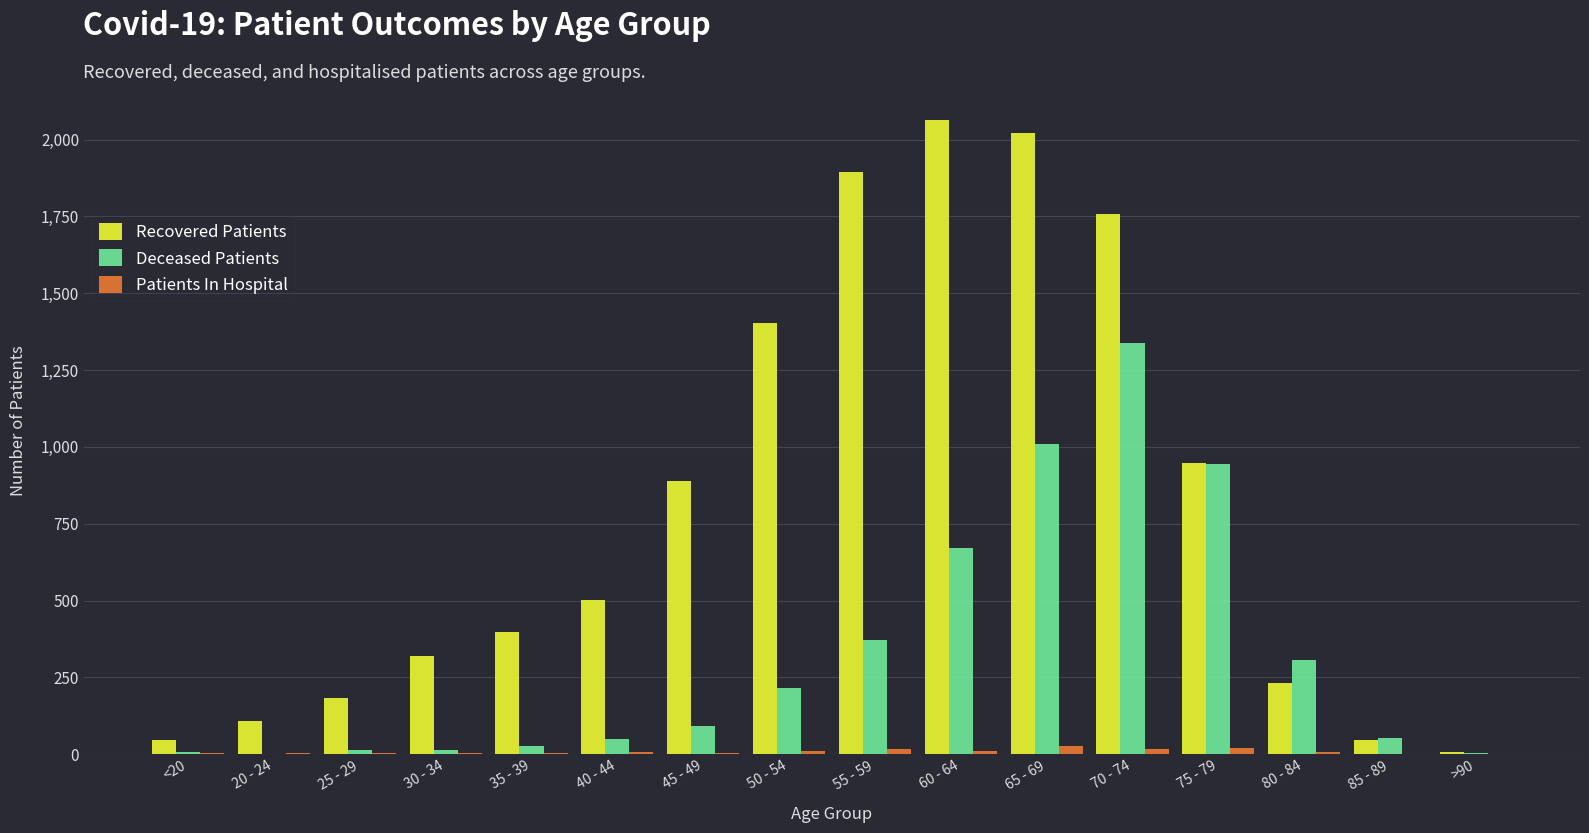

Which category has the highest value in the Deceased Patients series?

70 - 74